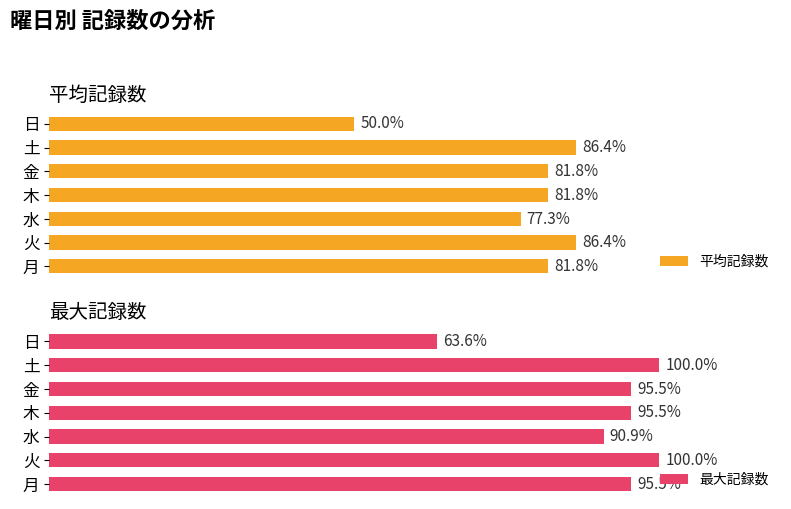

What is the value of the 最大記録数 bar at the 2nd from the left?

100.0